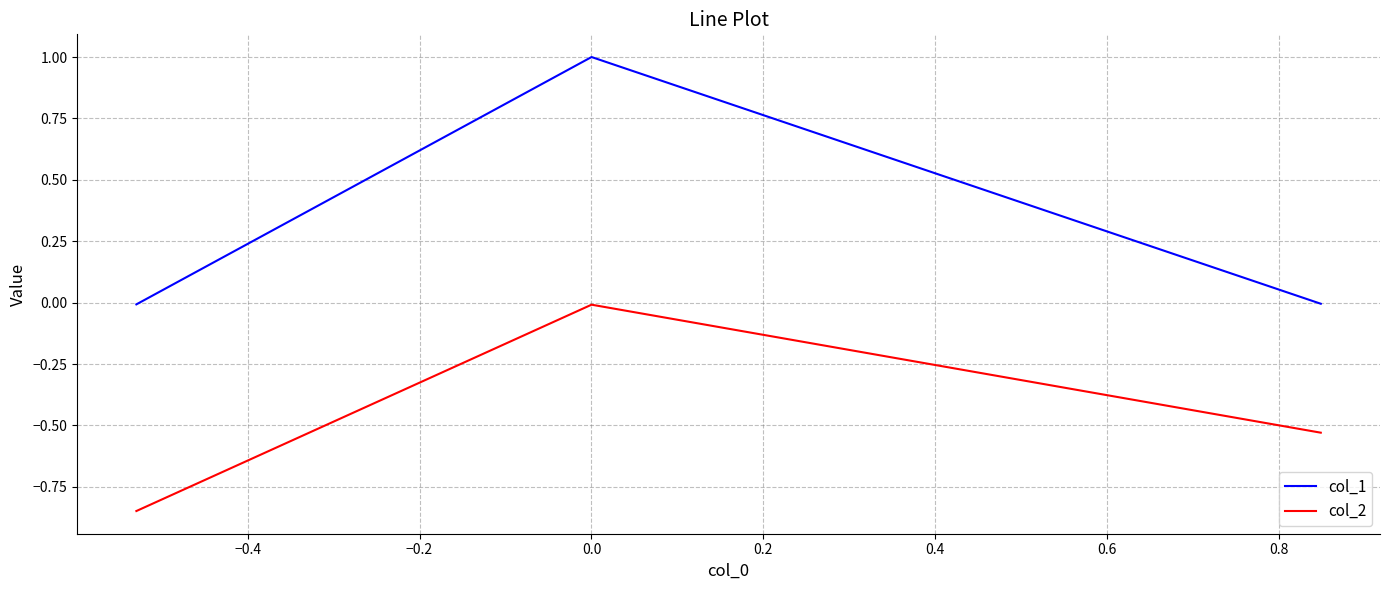

Which series has the largest total across all categories?

col_1